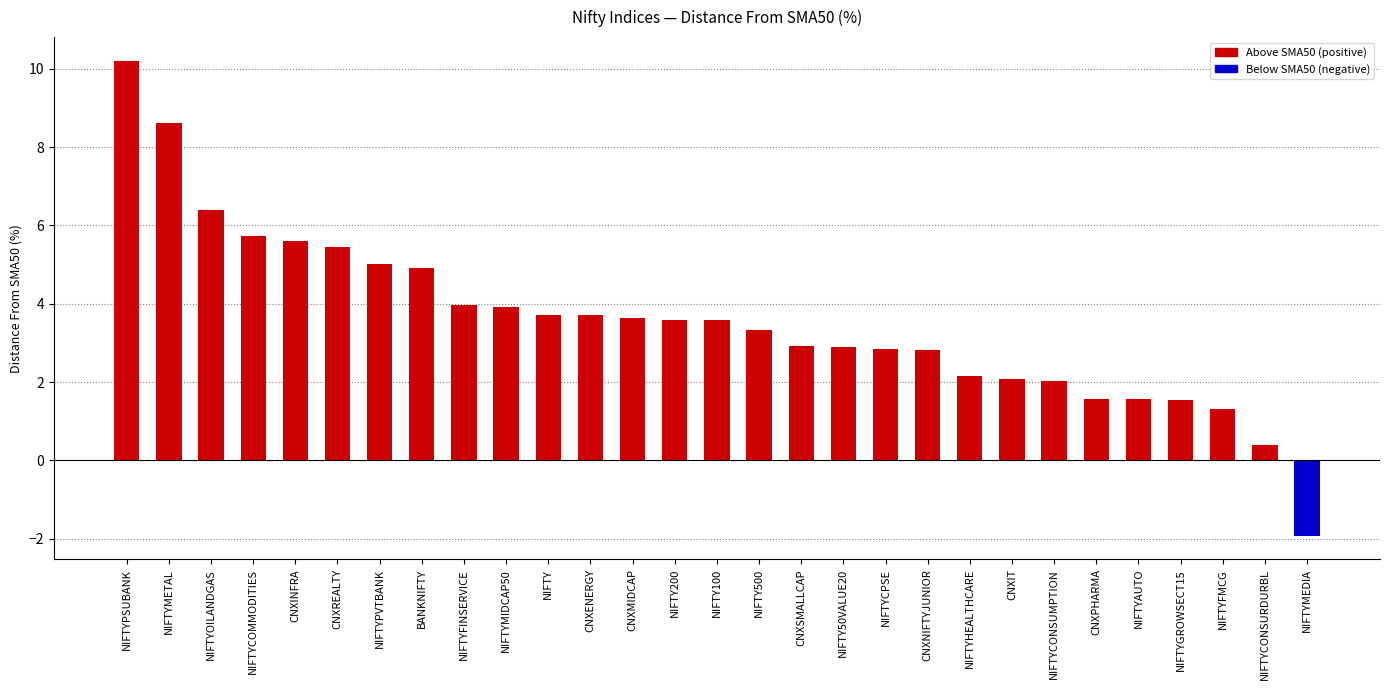

What is the value of the 13th bar from the left?

3.6